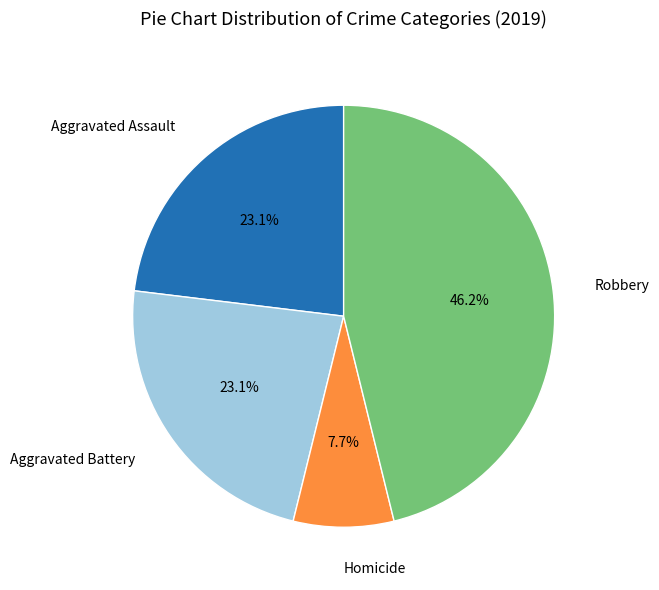

Approximately how many times larger is the value at Robbery compared to Aggravated Battery?

2.0